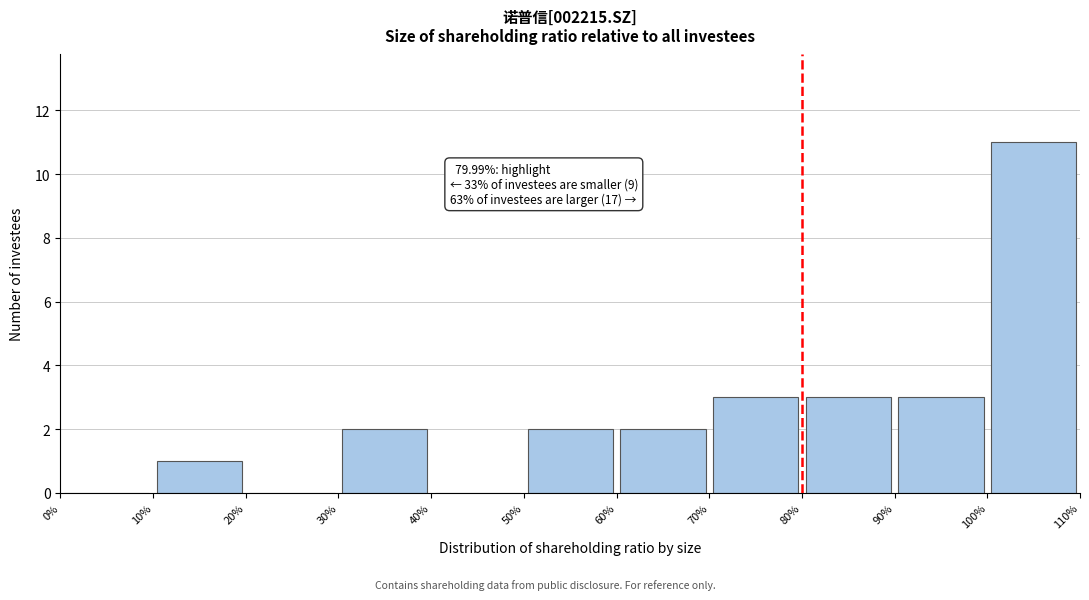

Which range on the x-axis has the tallest bar?

100% to 110%